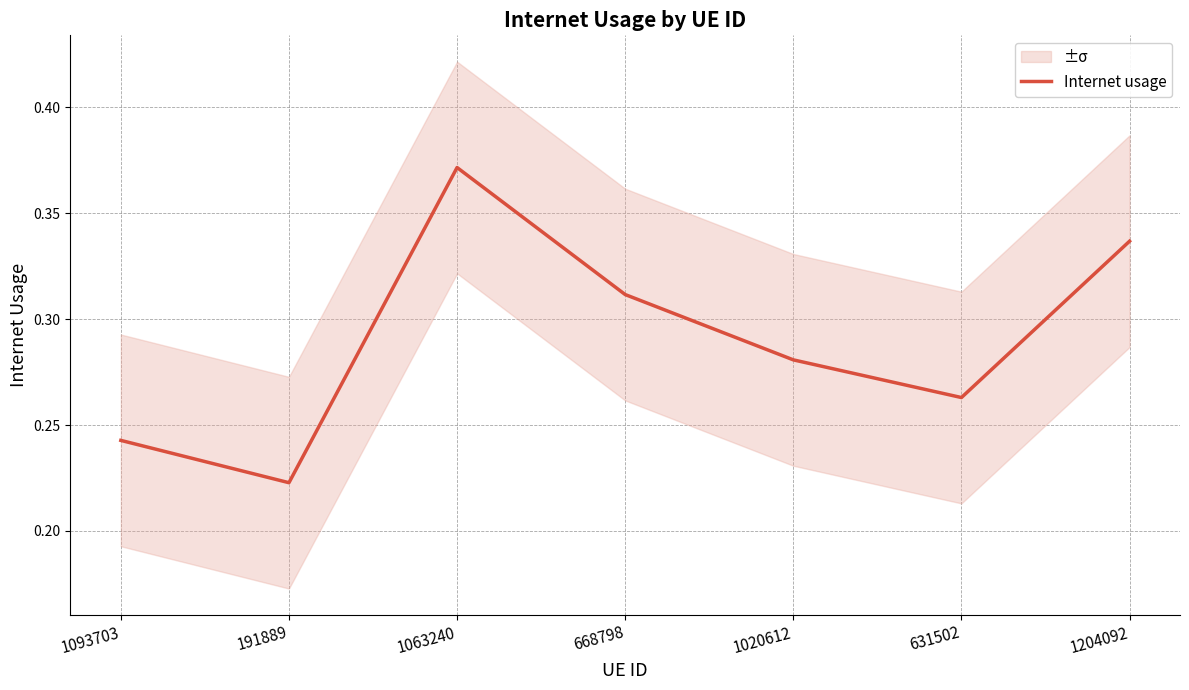

How many distinct data groups are displayed?

1